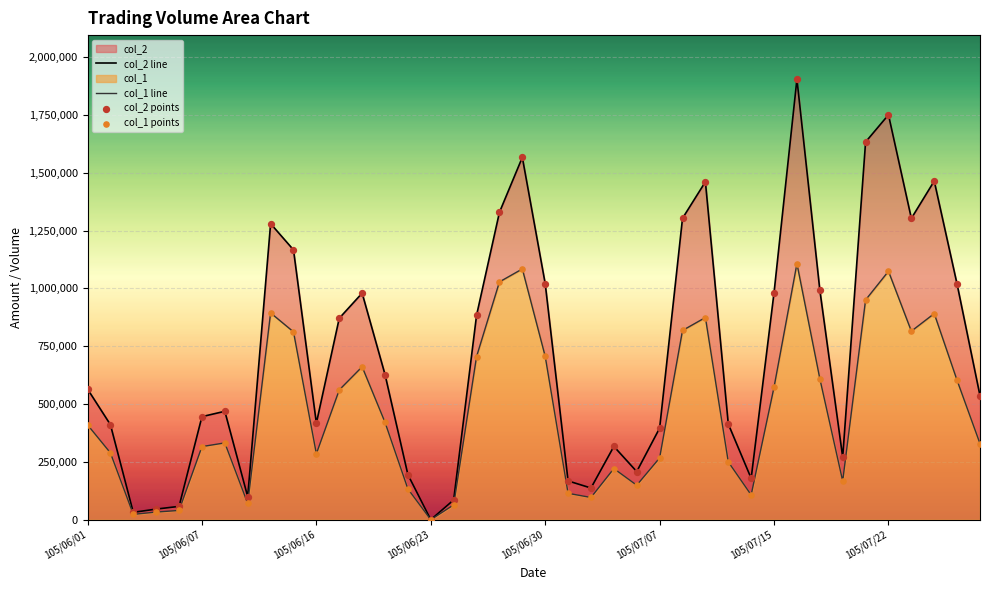

Which series contains the lowest Y value?

col_2 line